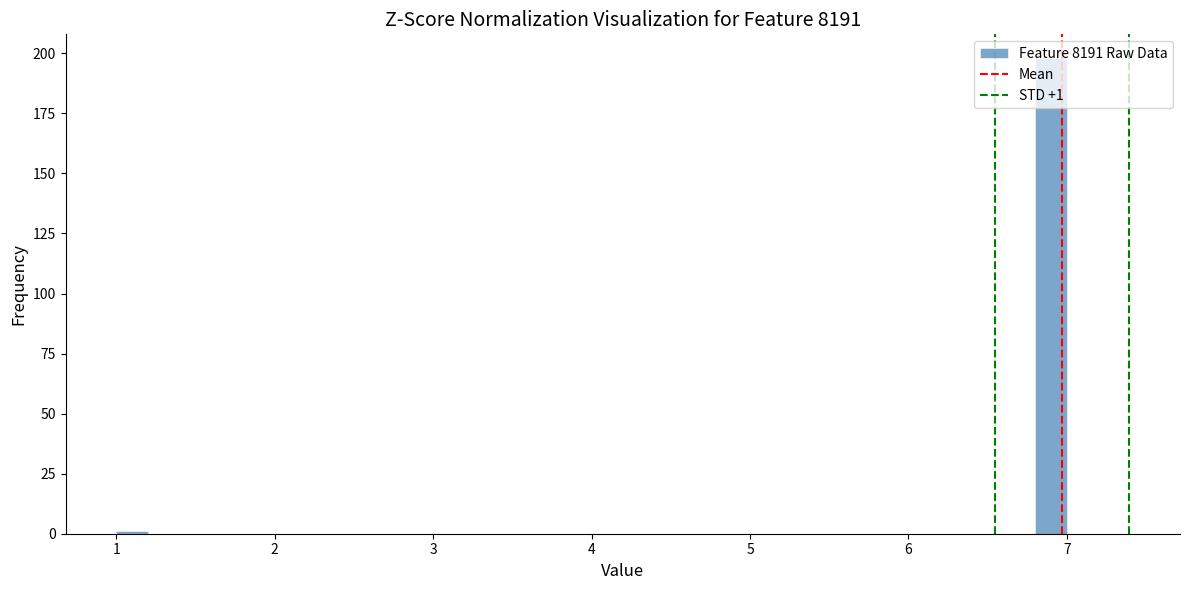

Read against the x-axis, roughly where is the centre of the tallest bar?

6.9